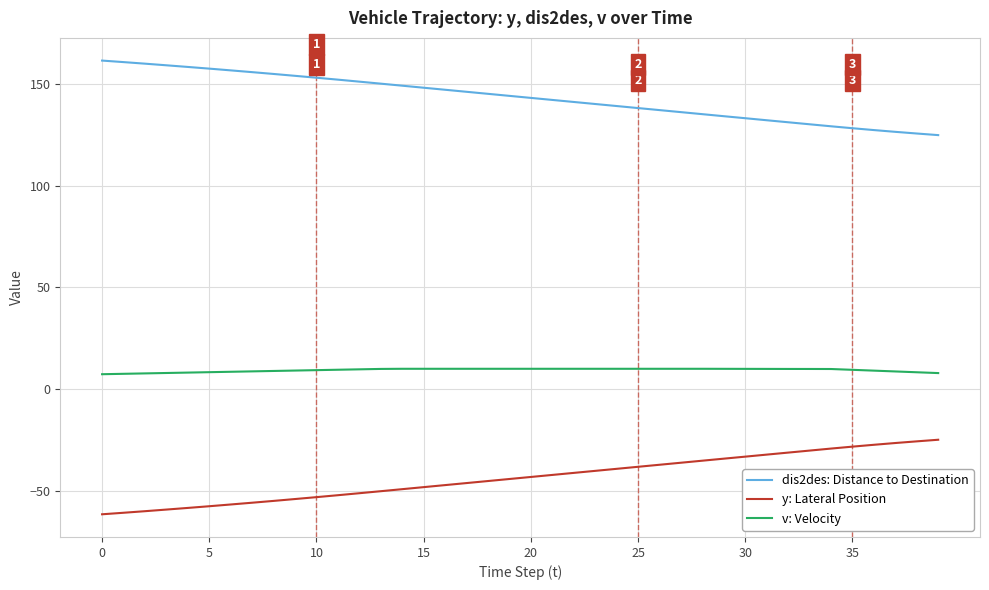

What is the greatest value displayed?

161.5